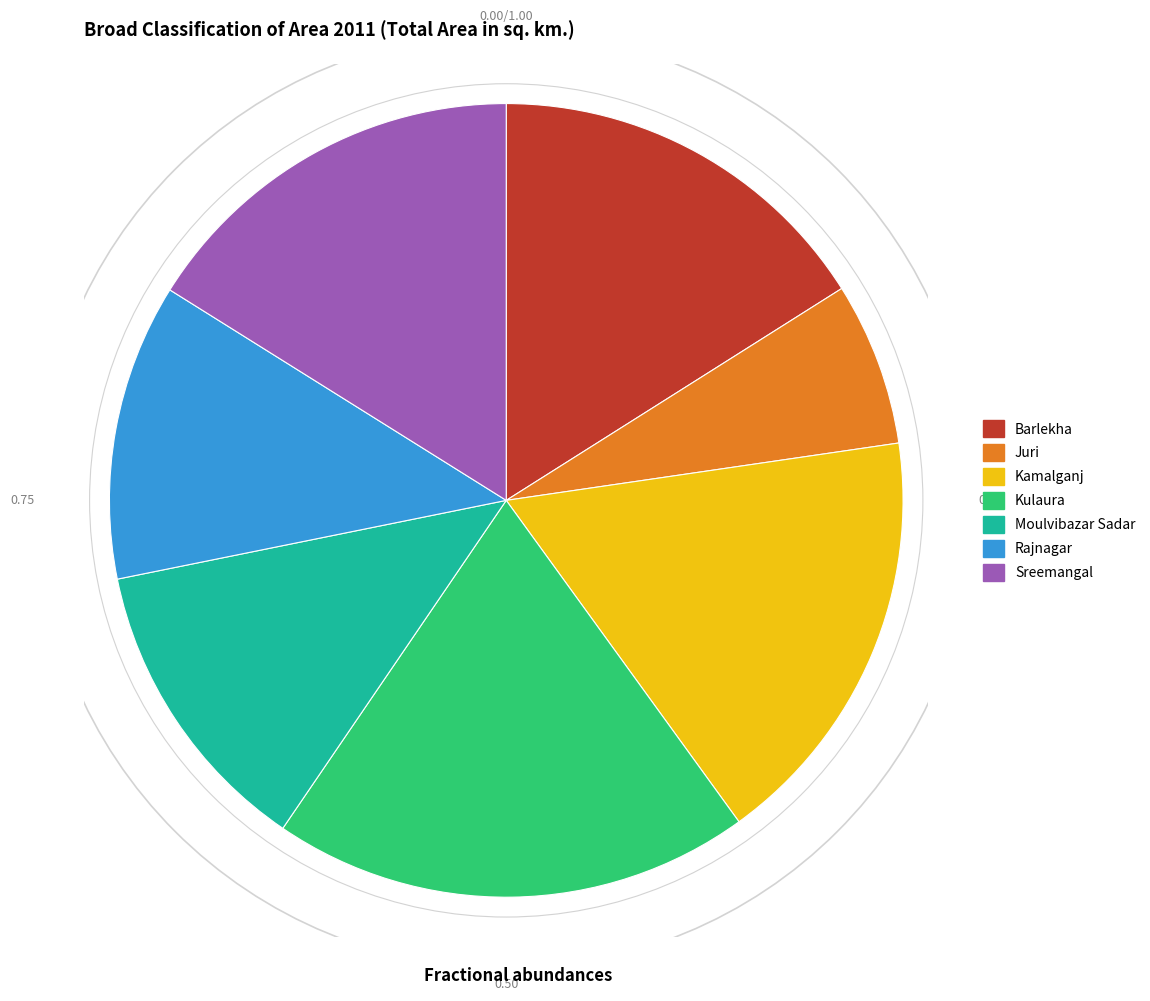

What is the ratio of the value at Sreemangal to the value at Kamalganj?

0.9